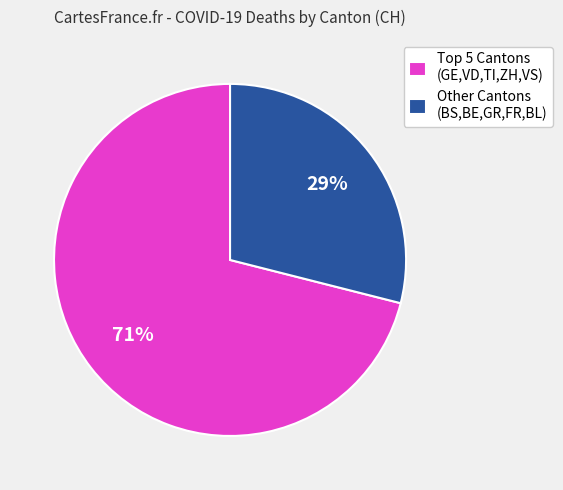

The Other Cantons (BS,BE,GR,FR,BL) slice represents 36% of the pie. True or false?

False